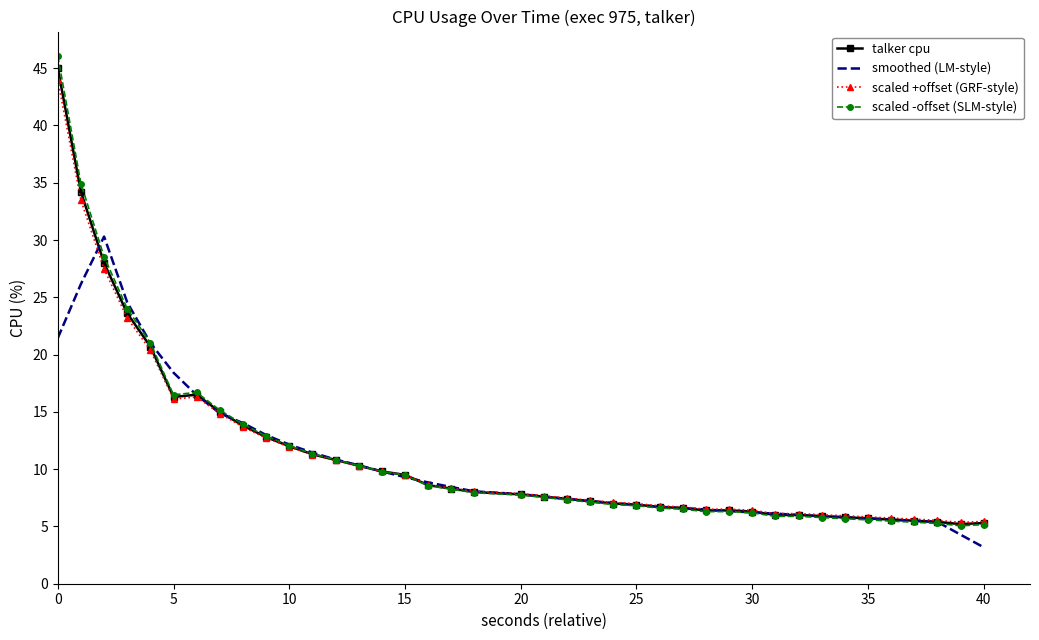

Which series has the largest range (max minus min)?

scaled -offset (SLM-style)